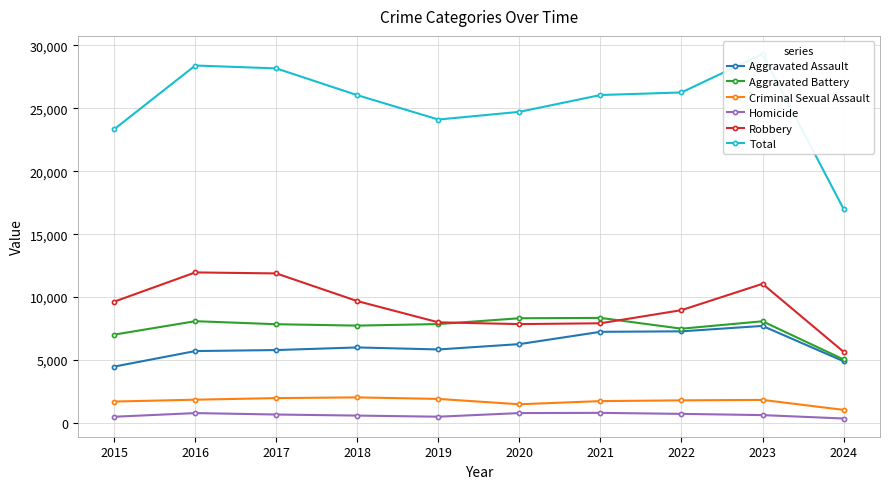

How many categories are shown in the chart?

10